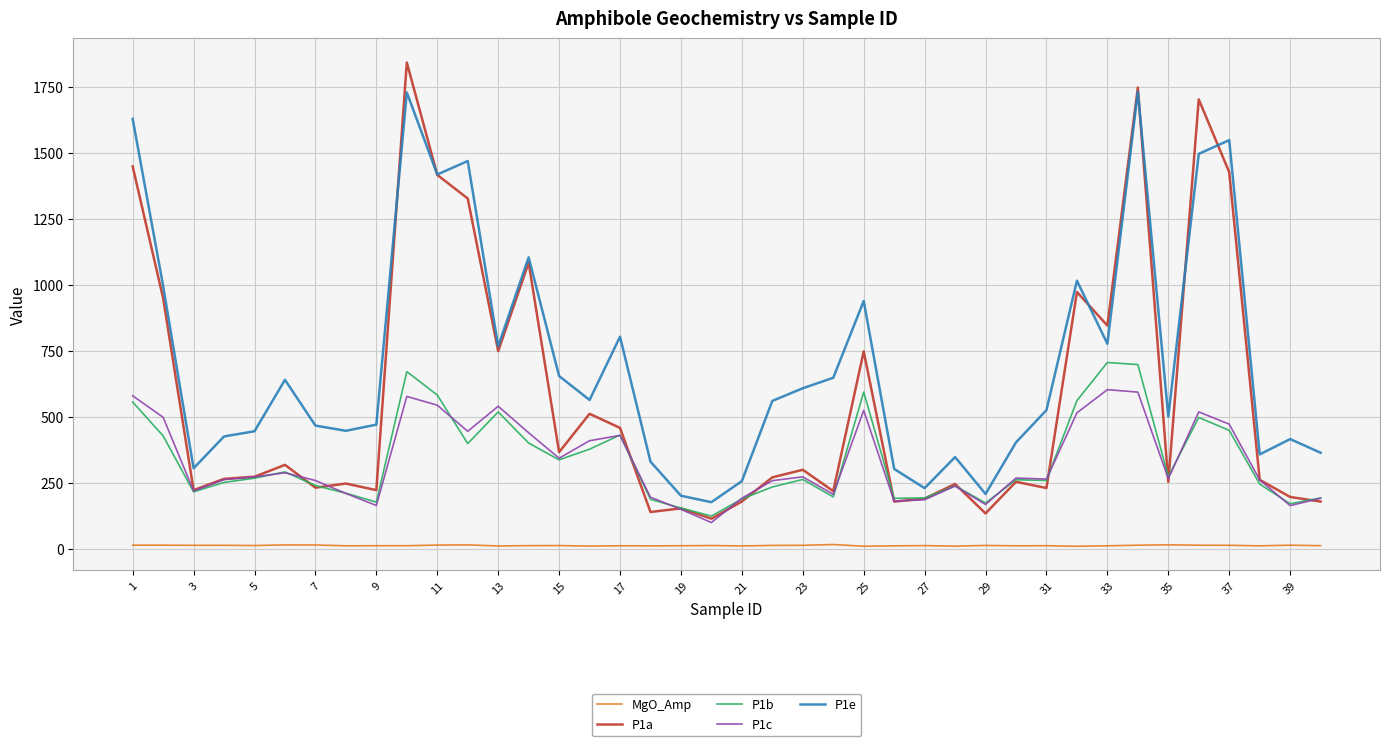

What is the highest value of the P1e series?

1730.8